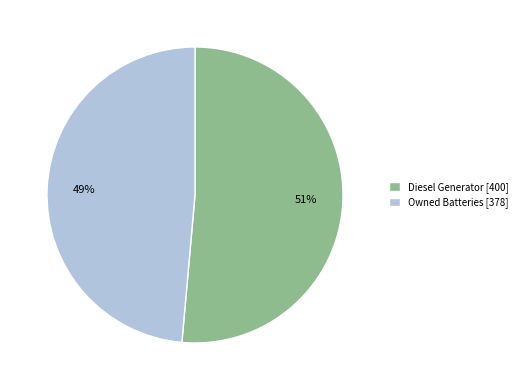

Rank the categories by value from highest to lowest.

Diesel Generator [400], Owned Batteries [378]